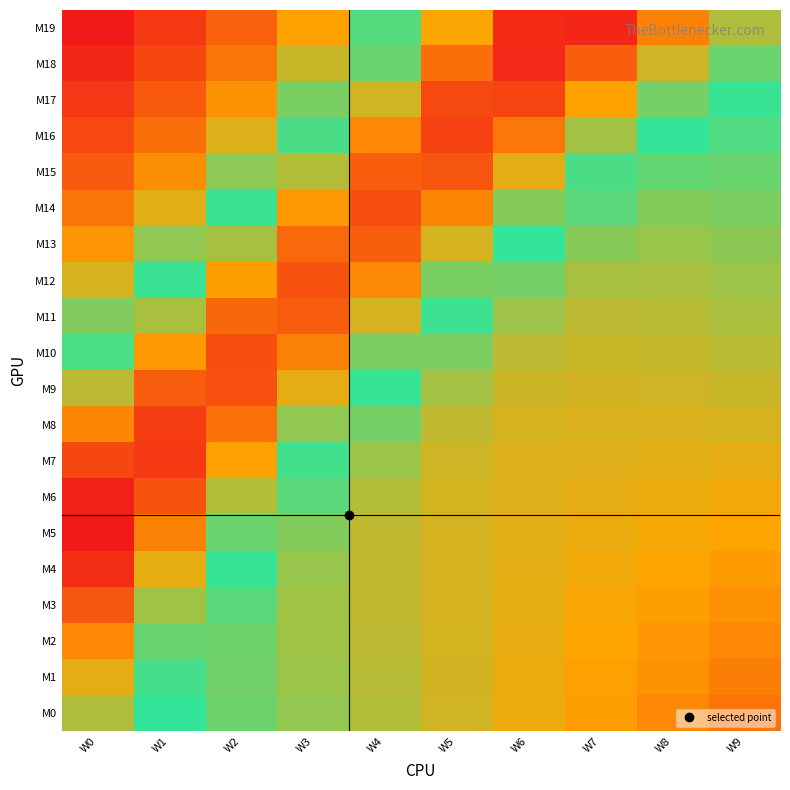

Between W8 and W3, which is larger?

W8